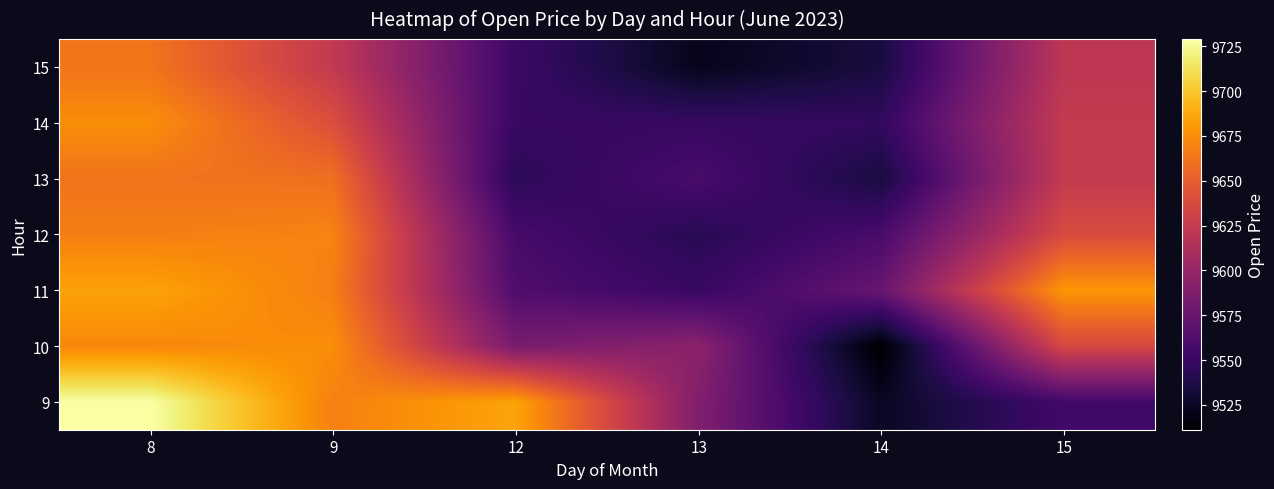

Reading left to right, list all the values displayed in this chart.

9: 8=9729.0	9=9668.2	12=9685.0	13=9588.4	14=9525.0	15=9555.0
10: 8=9672.0	9=9675.0	12=9584.2	13=9594.0	14=9511.2	15=9635.4
11: 8=9684.5	9=9667.5	12=9562.4	13=9550.3	14=9575.0	15=9679.0
12: 8=9667.5	9=9670.0	12=9558.0	13=9542.2	14=9559.3	15=9638.2
13: 8=9662.0	9=9660.0	12=9544.2	13=9559.0	14=9534.9	15=9624.5
14: 8=9674.8	9=9640.6	12=9550.0	13=9550.0	14=9547.6	15=9624.5
15: 8=9662.7	9=9624.0	12=9552.7	13=9522.0	14=9534.9	15=9621.0